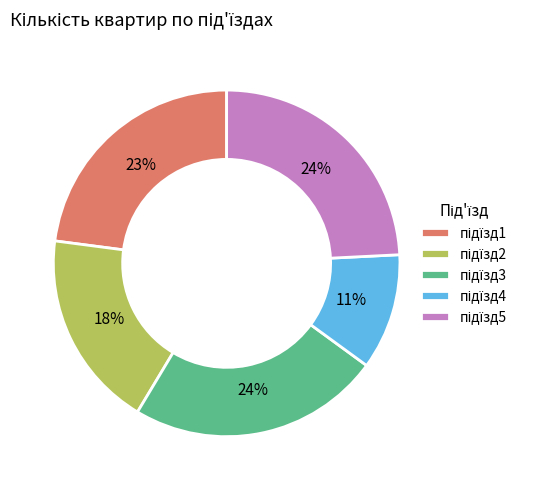

To the nearest percent, what is the average slice percentage?

20%